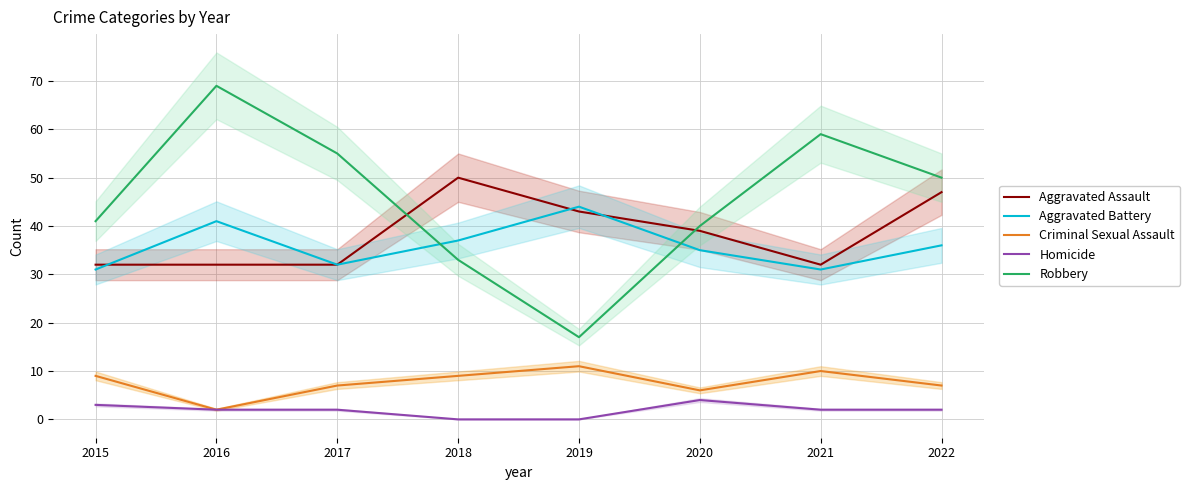

What are all the series names shown in the legend?

Aggravated Assault, Aggravated Battery, Criminal Sexual Assault, Homicide, Robbery